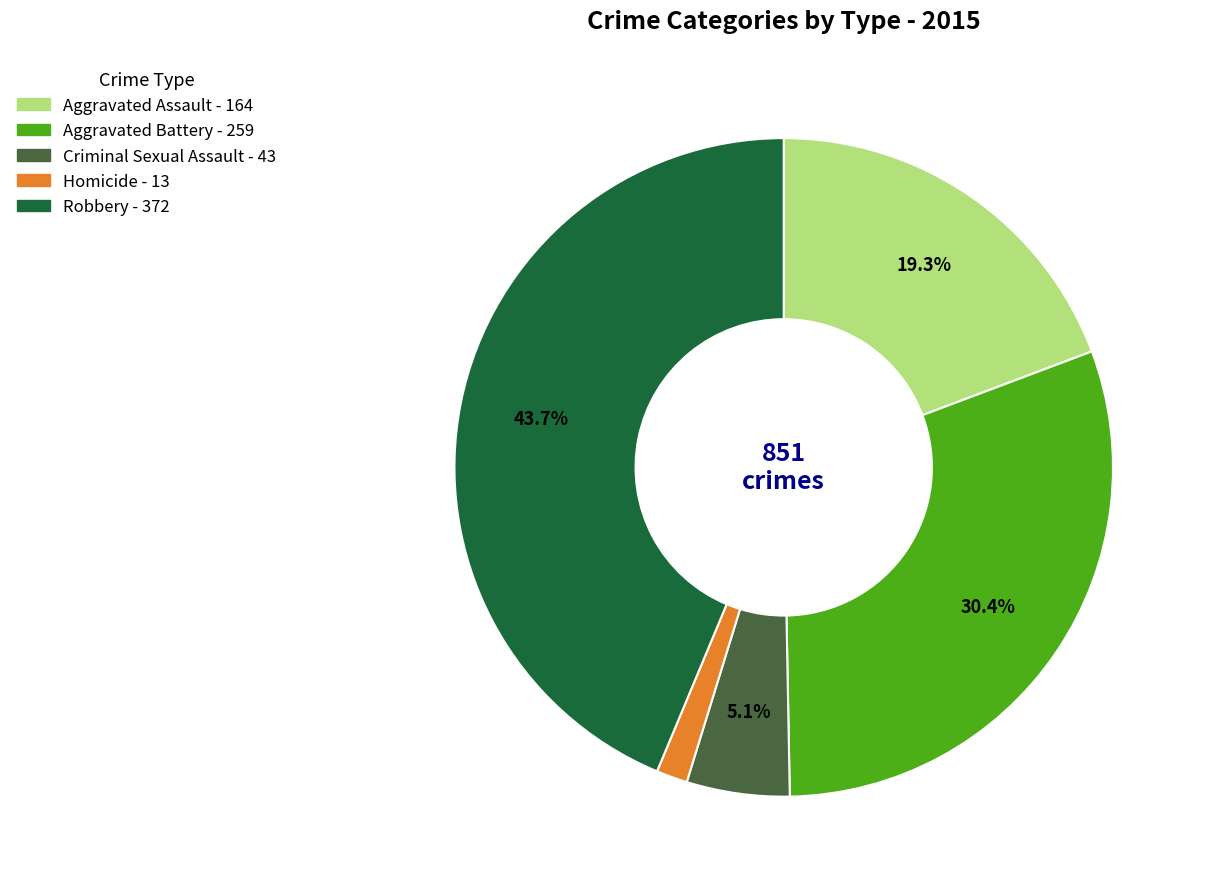

How many segments does this pie chart have?

5